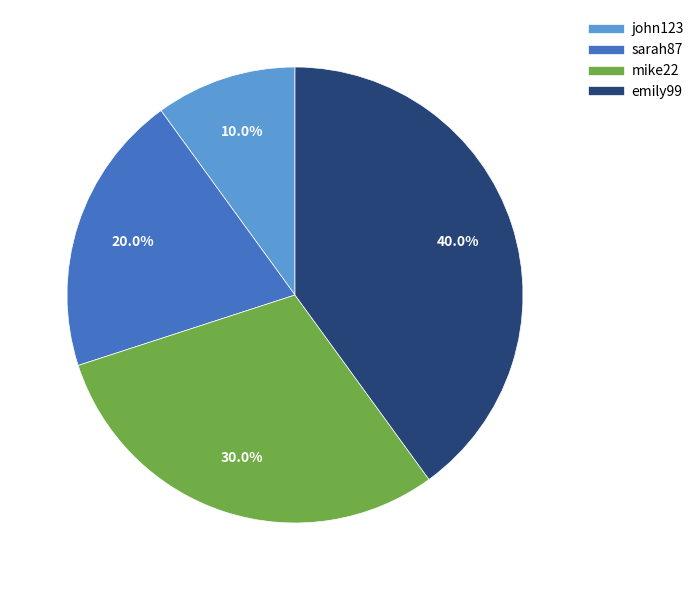

Which slice is the largest?

emily99